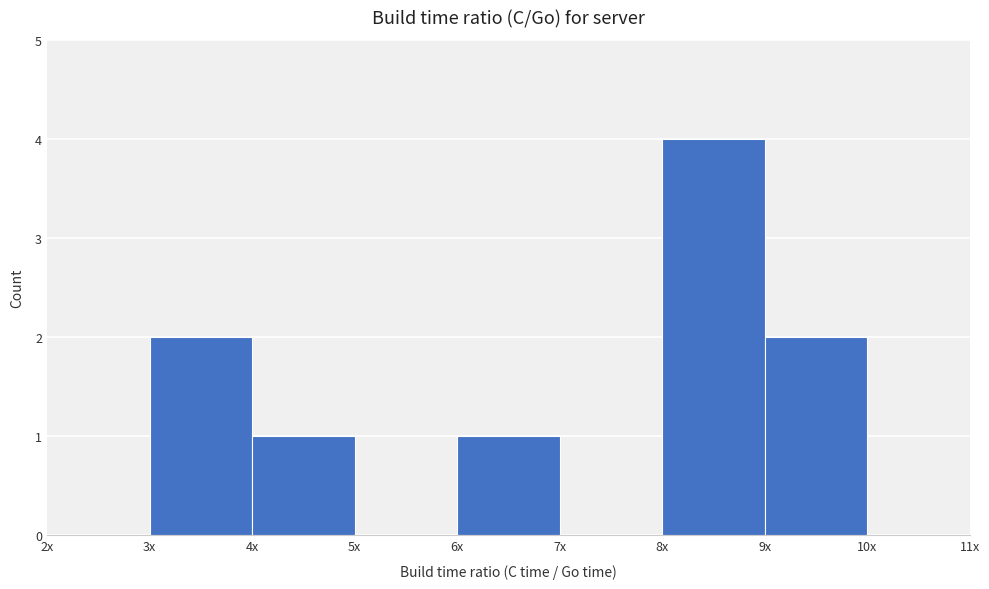

Reading right to left, extract all data points from this chart.

10x=0	9x=2	8x=4	7x=0	6x=1	5x=0	4x=1	3x=2	2x=0